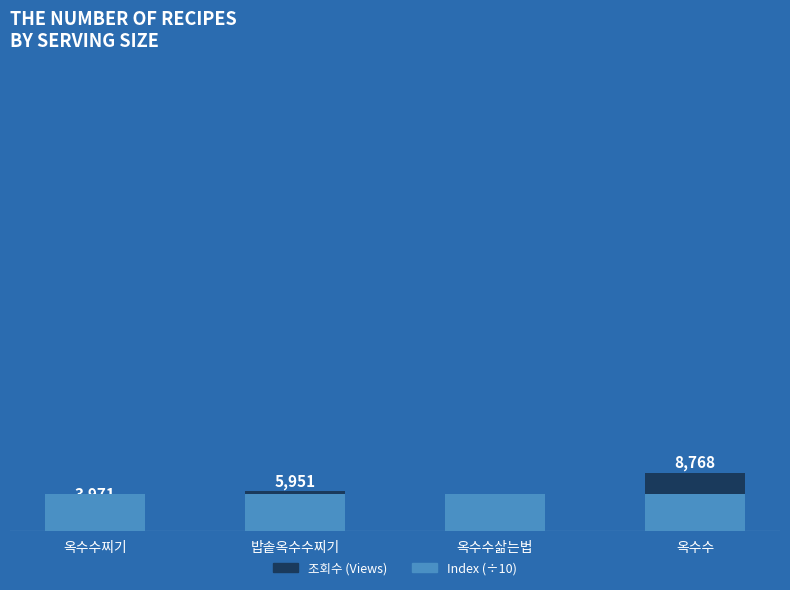

Reading left to right, transcribe all the data shown in this chart.

조회수 (Views): 3971.0	5951.0	621.0	8768.0
Index (÷10): 5518.9	5519.0	5519.1	5519.2